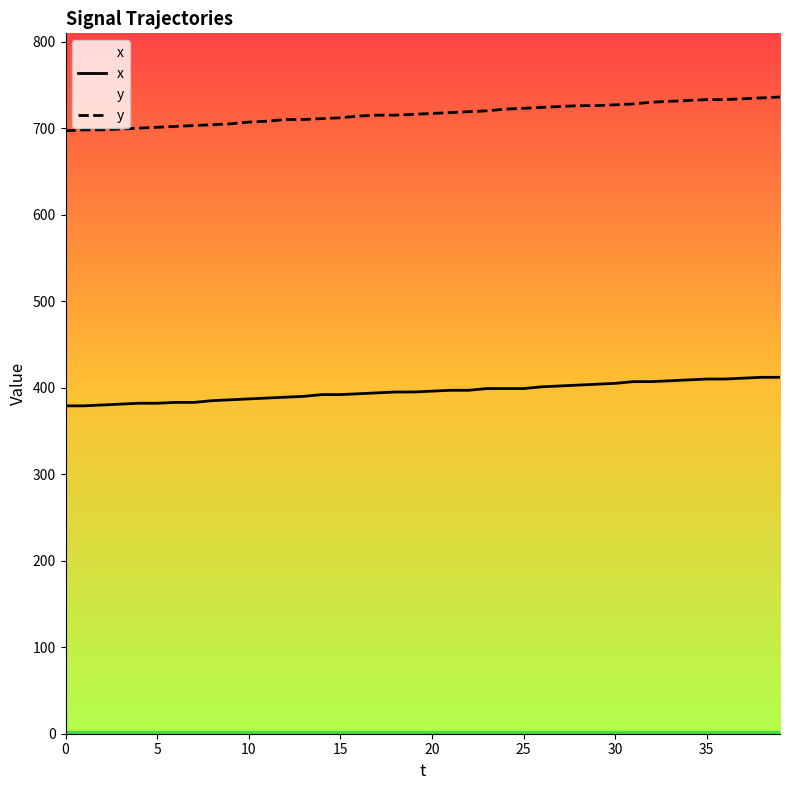

Reading left to right, extract all data points from this chart.

x: 379	379	380	381	382	382	383	383	385	386	387	388	389	390	392	392	393	394	395	395	396	397	397	399	399	399	401	402	403	404	405	407	407	408	409	410	410	411	412	412
y: 697	698	698	699	700	701	702	703	704	705	707	708	710	710	711	712	714	715	715	716	717	718	719	720	722	723	724	725	726	726	727	728	730	731	732	733	733	734	735	736